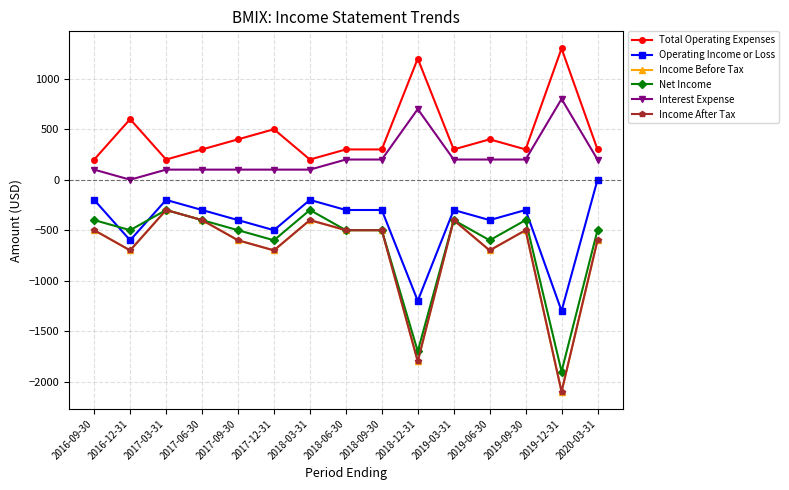

Does the chart have visible grid lines?

Yes